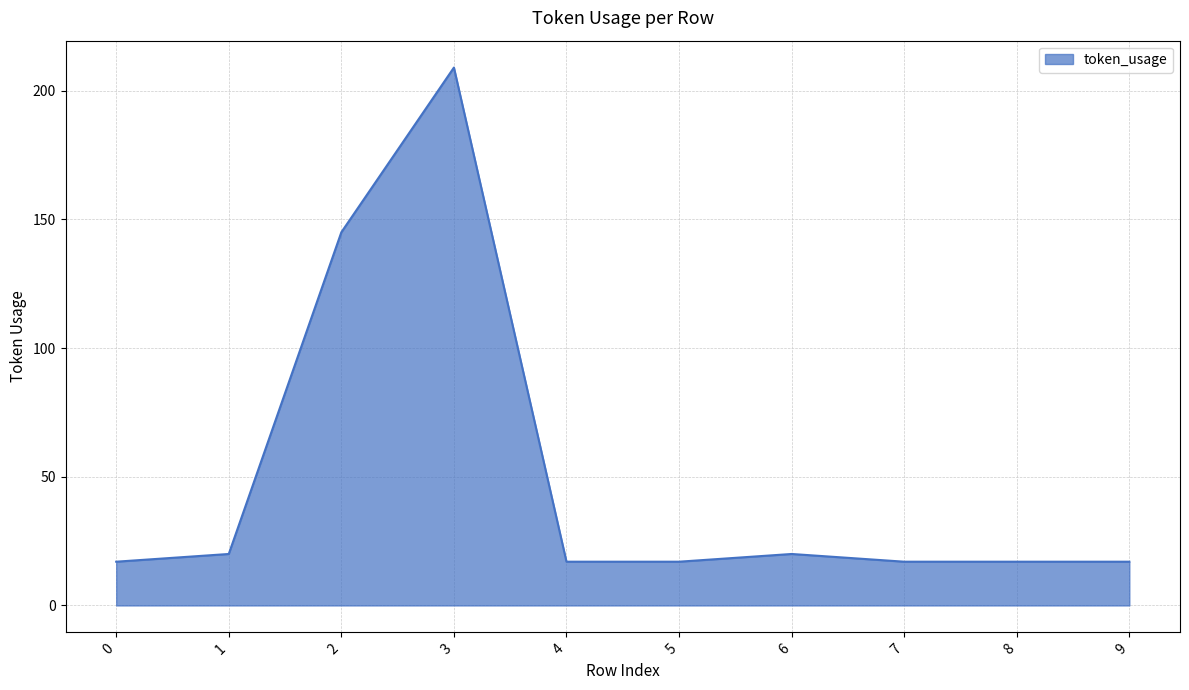

What is the change in value from 1 to 7?

-3